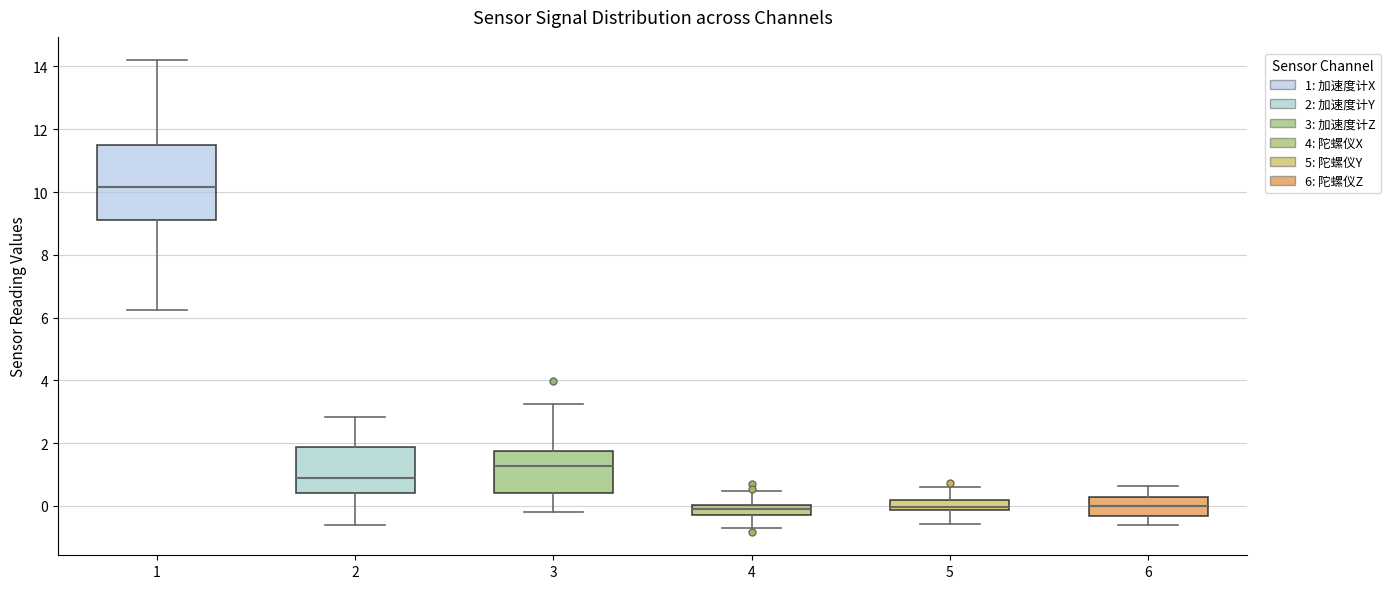

Reading left to right, read every box against the y-axis: the position of its median line, the range the box covers, and the ends of its whiskers. The values are not printed on the chart, so give them approximately, as read against the axis.

1: median 10.2, box 9.2 to 11.6, whiskers 6.2 to 14.2
2: median 1.0, box 0.4 to 1.8, whiskers -0.6 to 2.8
3: median 1.2, box 0.4 to 1.8, whiskers -0.2 to 3.2
4: median -0.2 (inside the box), box -0.2 to 0.0, whiskers -0.6 to 0.4
5: median 0.0, box -0.2 to 0.2, whiskers -0.6 to 0.6
6: median 0.0, box -0.4 to 0.2, whiskers -0.6 to 0.6